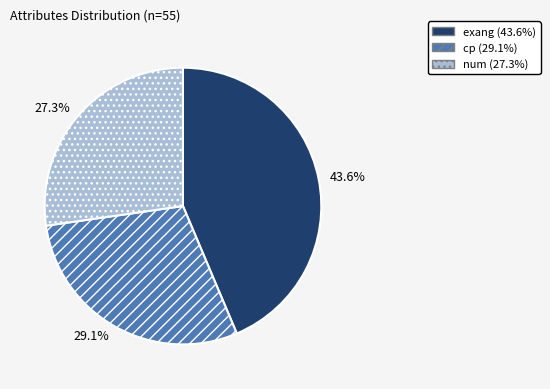

Which slice is the largest?

exang